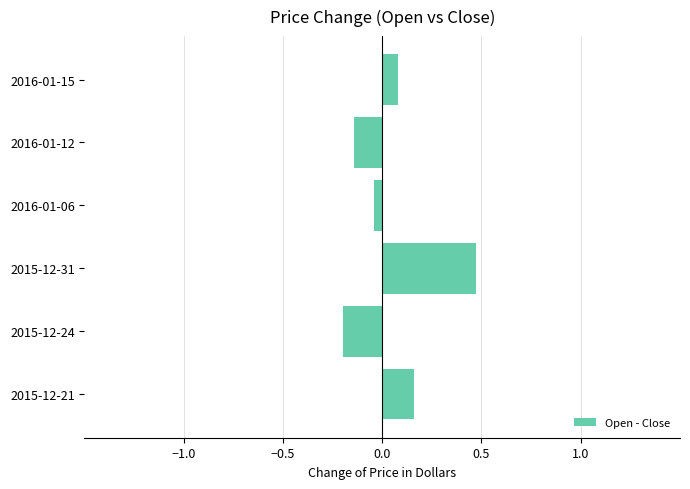

How many positive values are there?

3